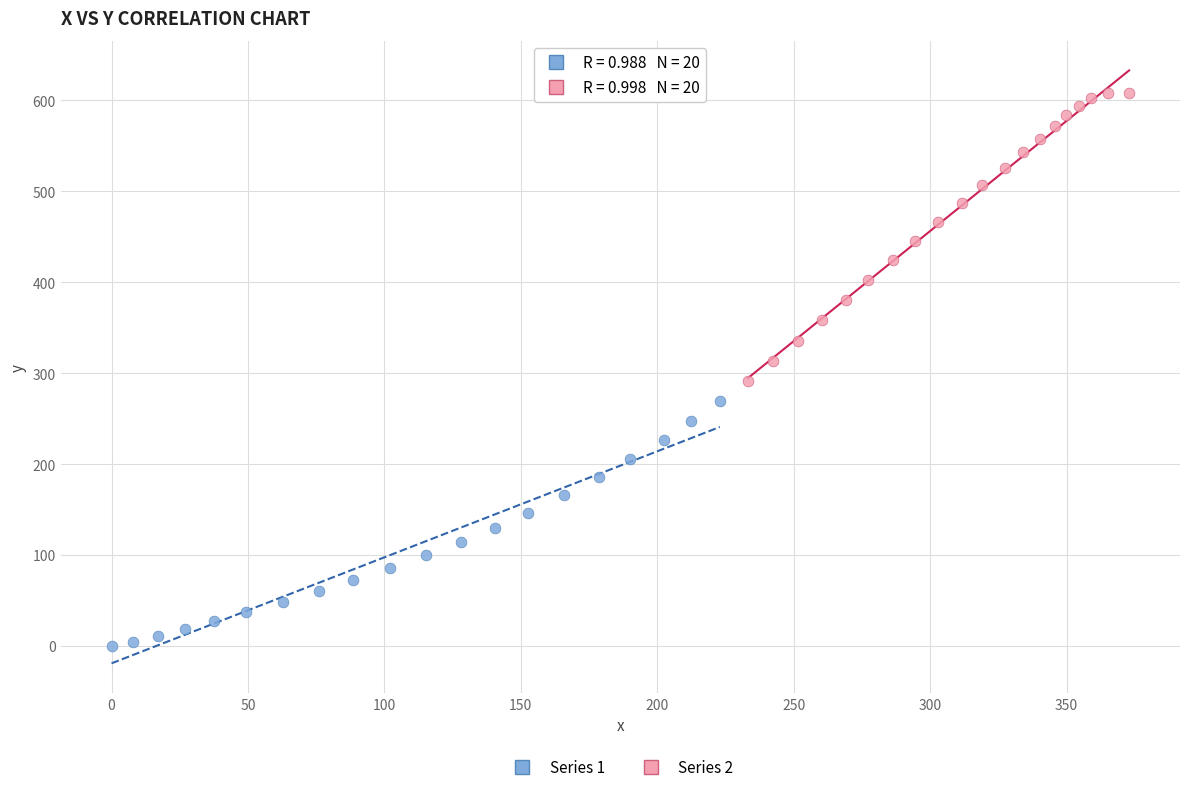

Which series reaches the minimum Y coordinate?

Series 1